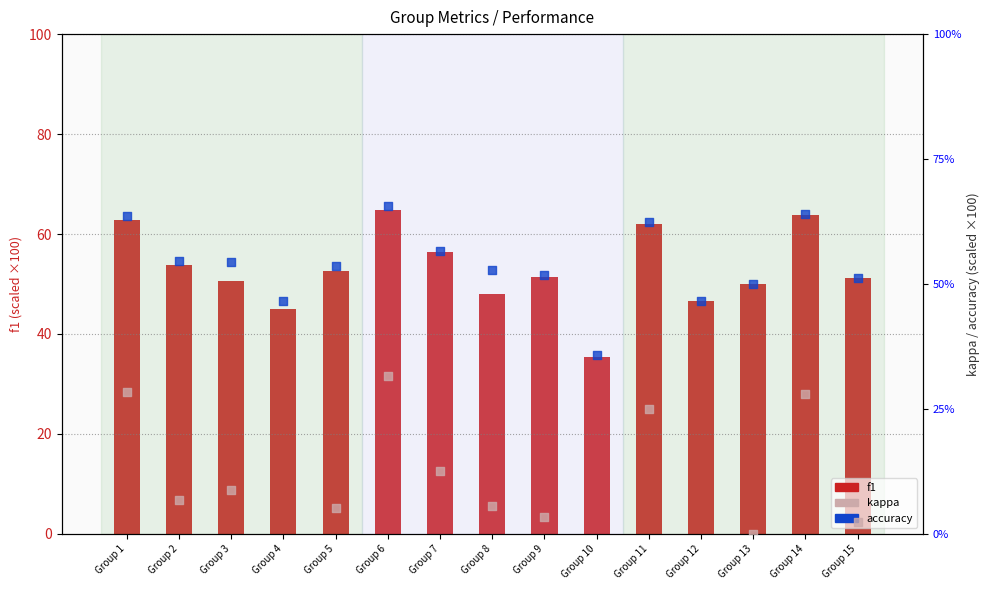

Which series reaches the maximum Y coordinate?

accuracy